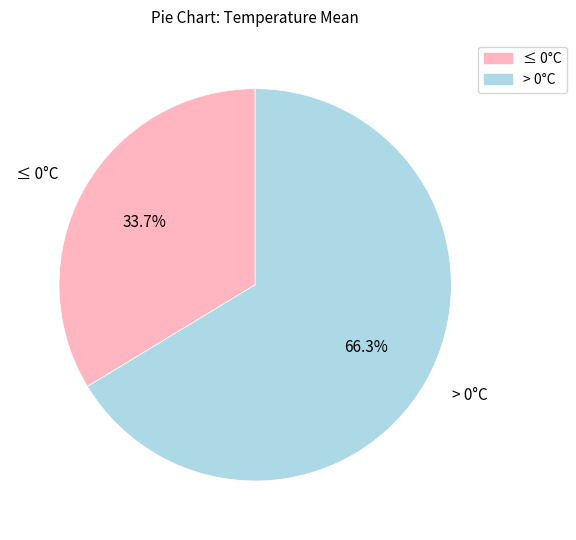

What is the largest slice in the pie chart?

> 0°C